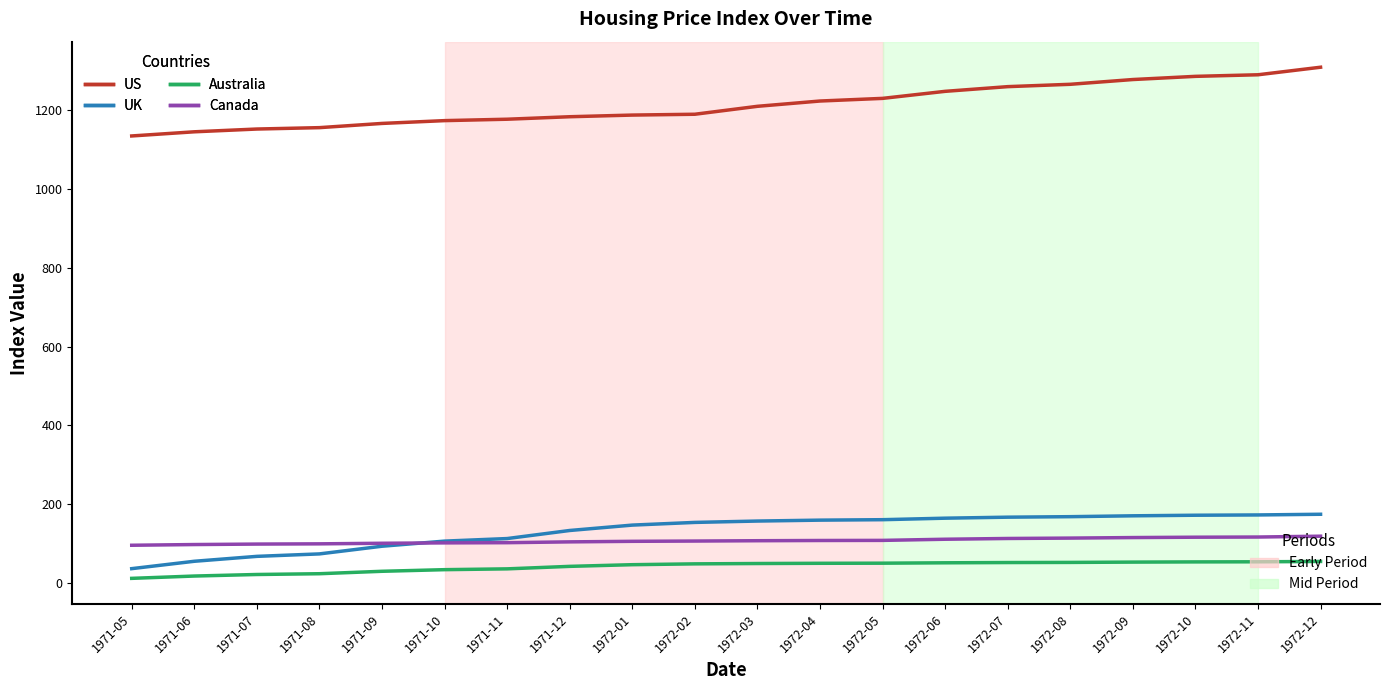

Is this an area chart (filled region under the line)?

No